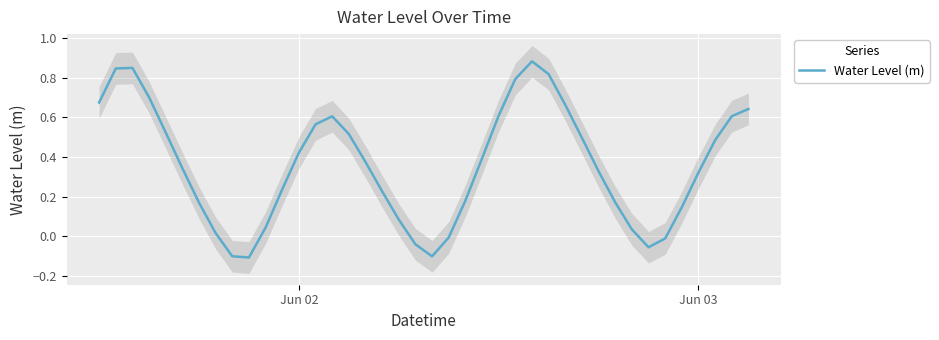

What is the average value?

0.4